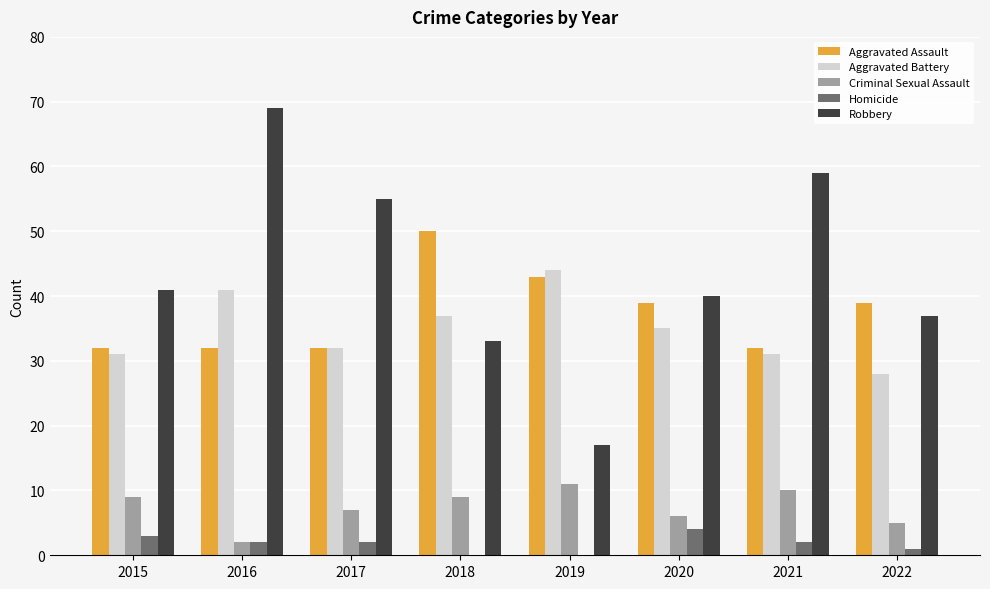

Count the number of categories in the chart.

8